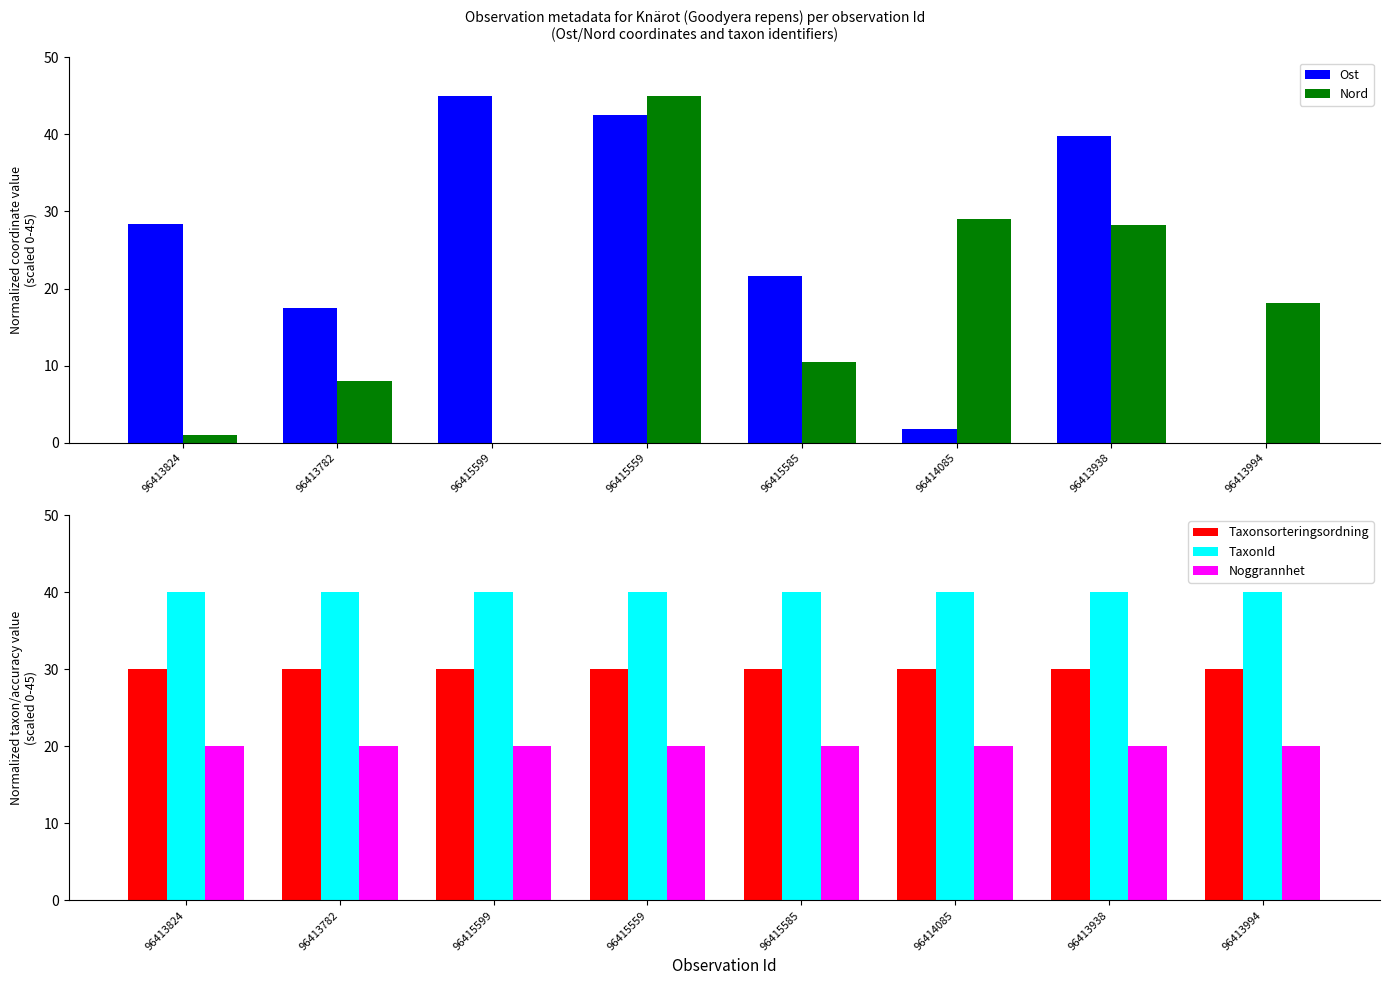

Which series has the largest total across all categories?

TaxonId